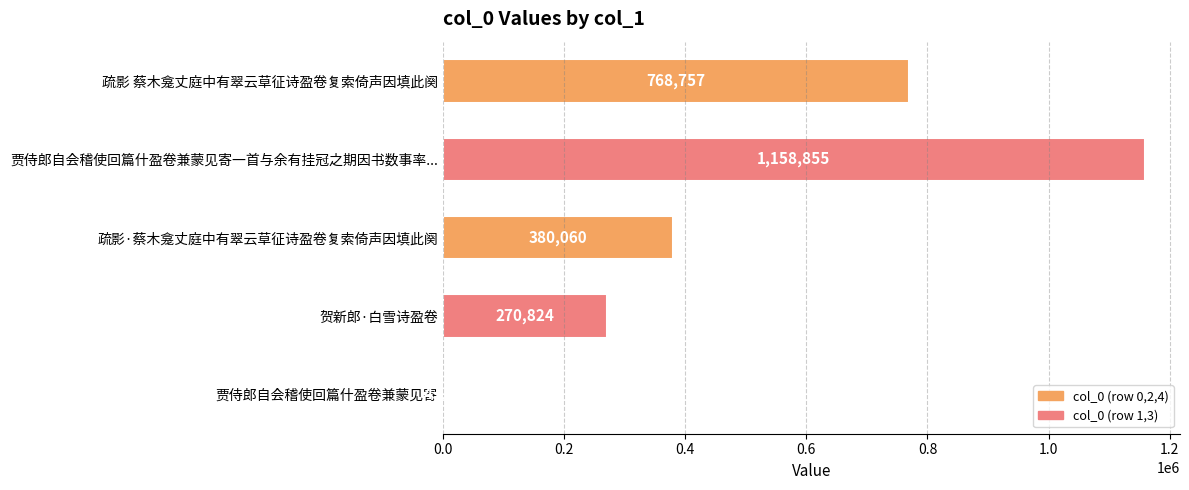

Rank the categories by value from lowest to highest.

贾侍郎自会稽使回篇什盈卷兼蒙见寄, 贺新郎·白雪诗盈卷, 疏影·蔡木龛丈庭中有翠云草征诗盈卷复索倚声因填此阕, 疏影 蔡木龛丈庭中有翠云草征诗盈卷复索倚声因填此阕, 贾侍郎自会稽使回篇什盈卷兼蒙见寄一首与余有挂冠之期因书数事率...